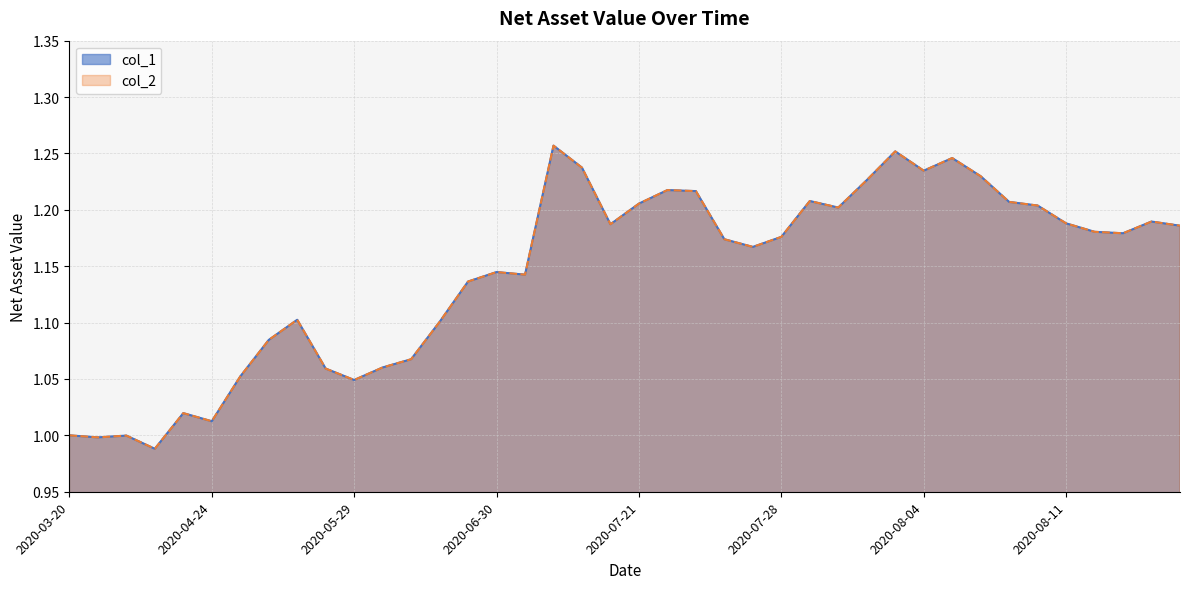

At how many categories does at least one series exceed 0?

40